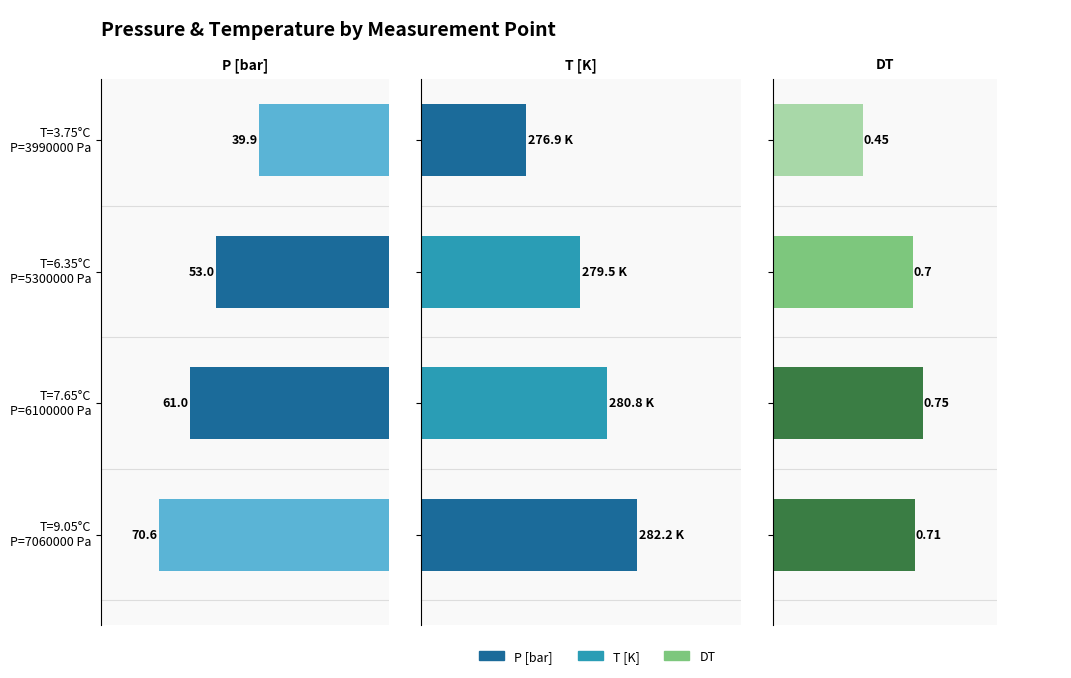

What is the difference between the second highest and second lowest values in the T [K] series?

1.3